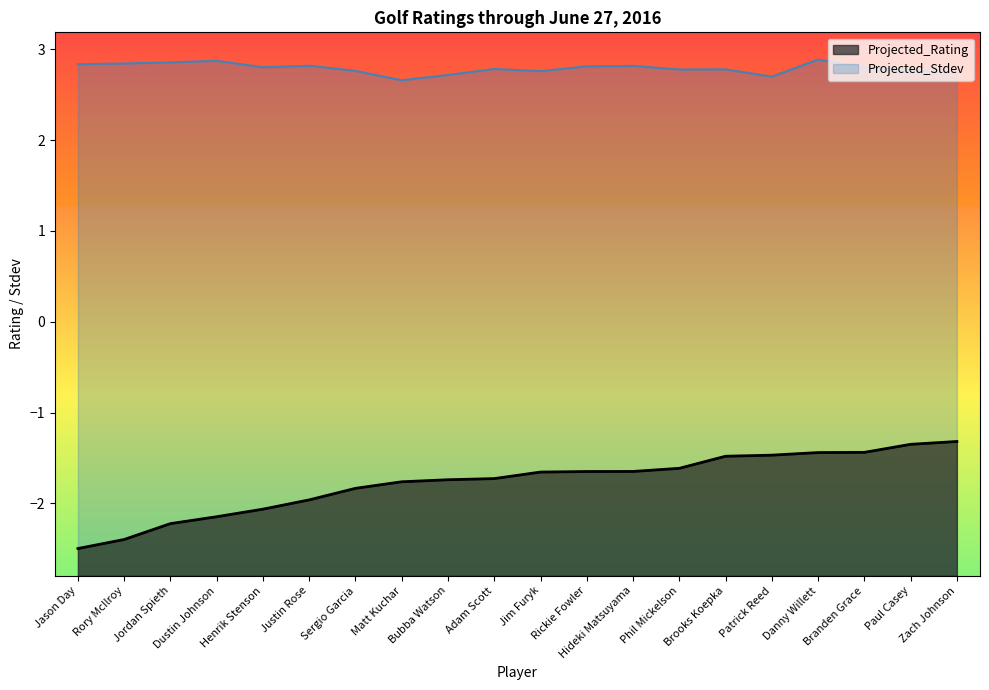

Does the chart display data point markers on the line(s)?

No